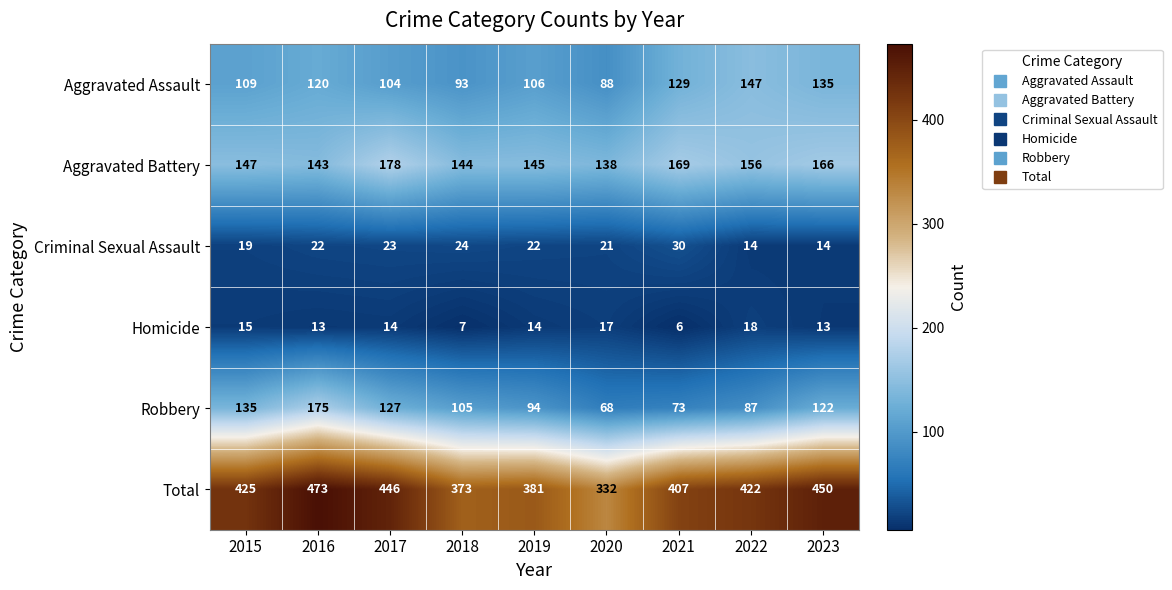

How many series are shown in this chart?

6